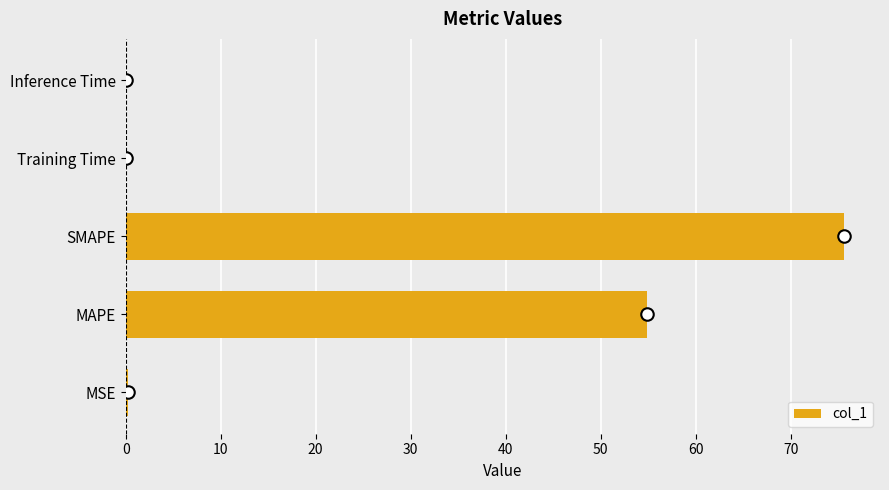

Is it true that the value at SMAPE is 75.6?

True